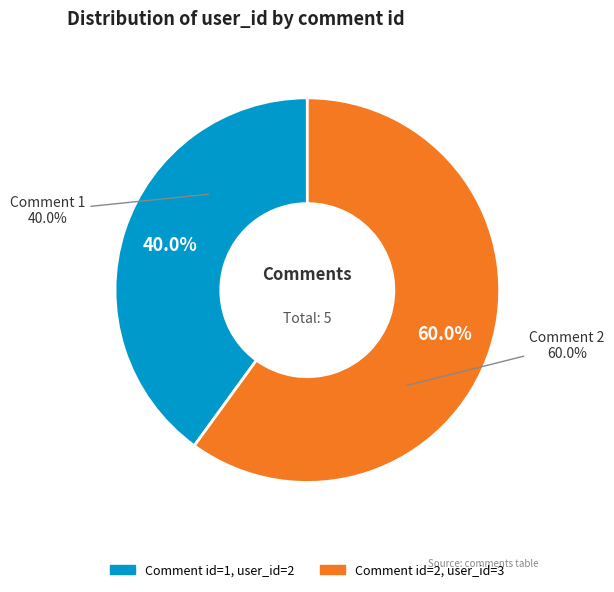

To the nearest percent, what portion does 1 represent?

40%